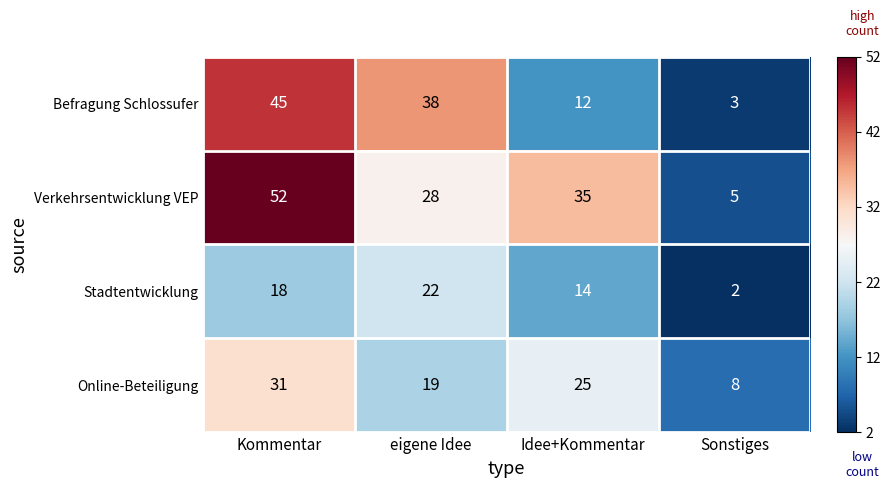

Between Kommentar and Idee+Kommentar, which series saw the biggest shift?

Befragung Schlossufer